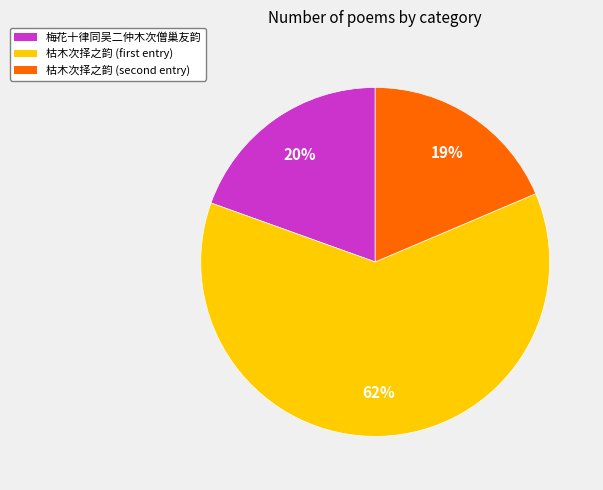

Which slice is the smallest?

枯木次择之韵 (second entry)